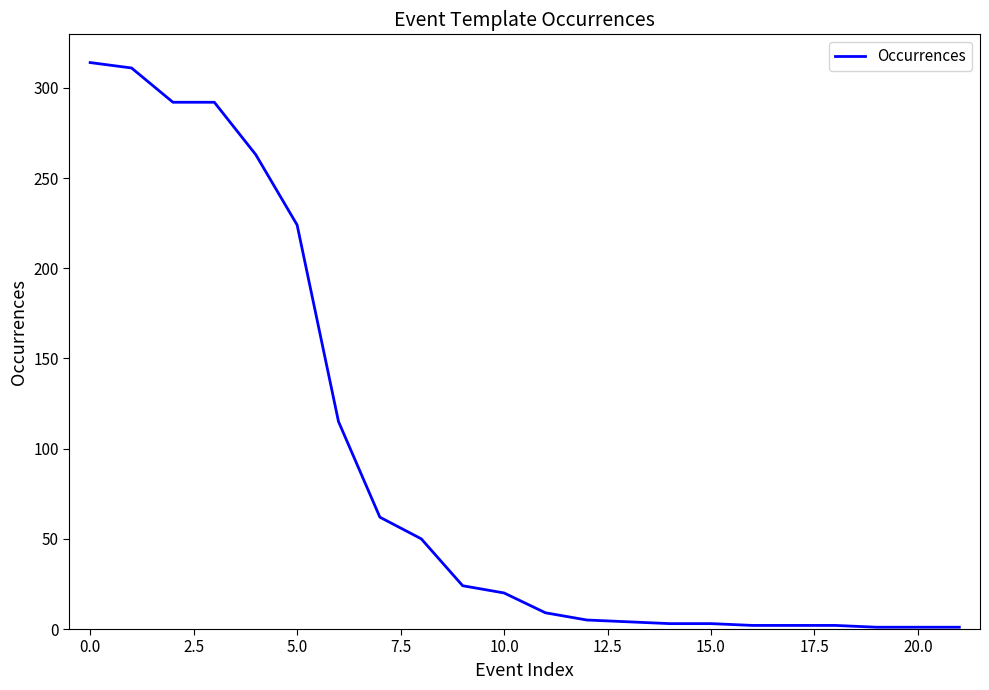

What is the greatest value displayed?

314